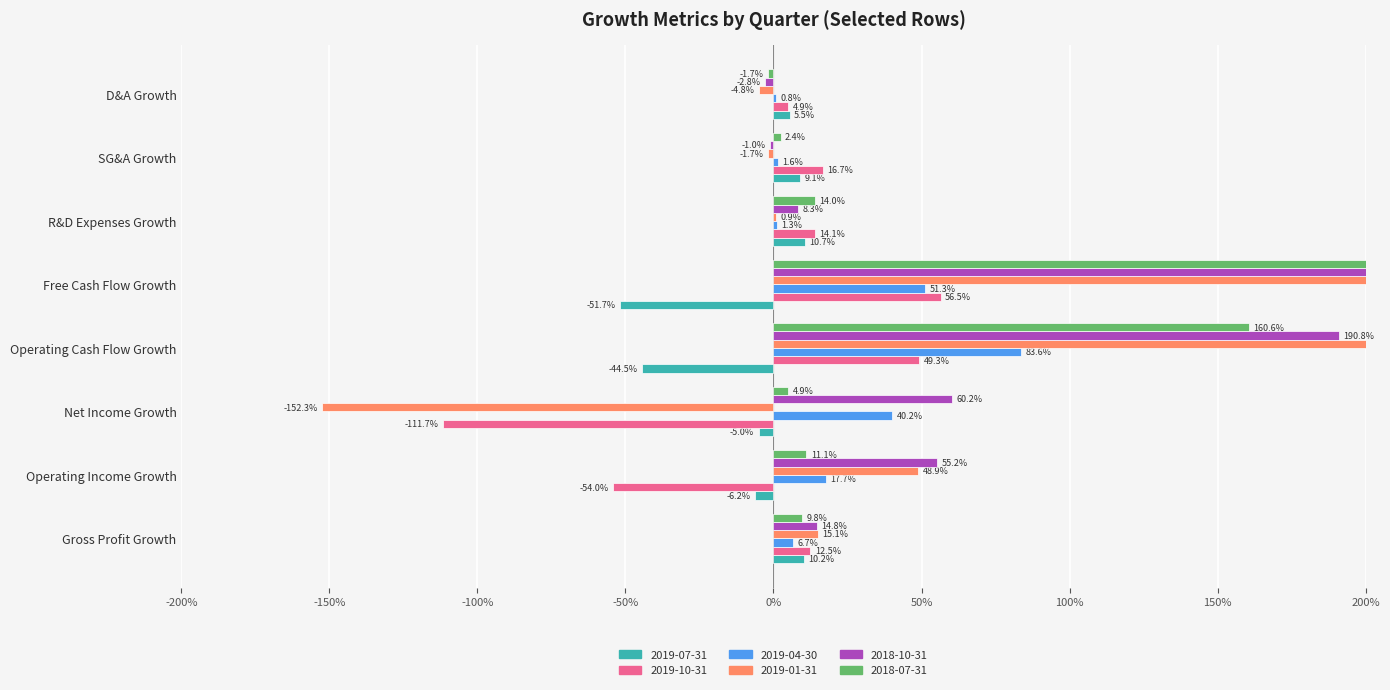

At which label does 2019-04-30 reach its minimum?

D&A Growth